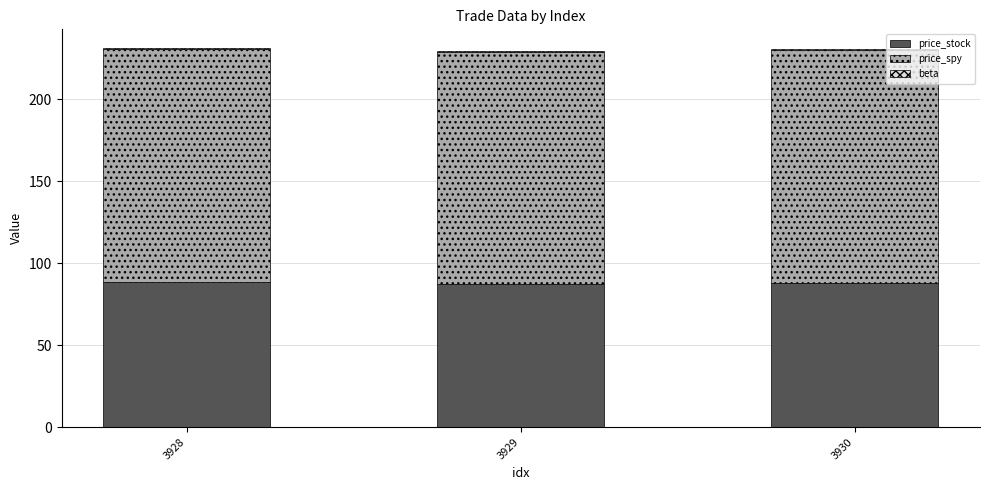

The price_stock series shows 88.1 at 3930. True or false?

True